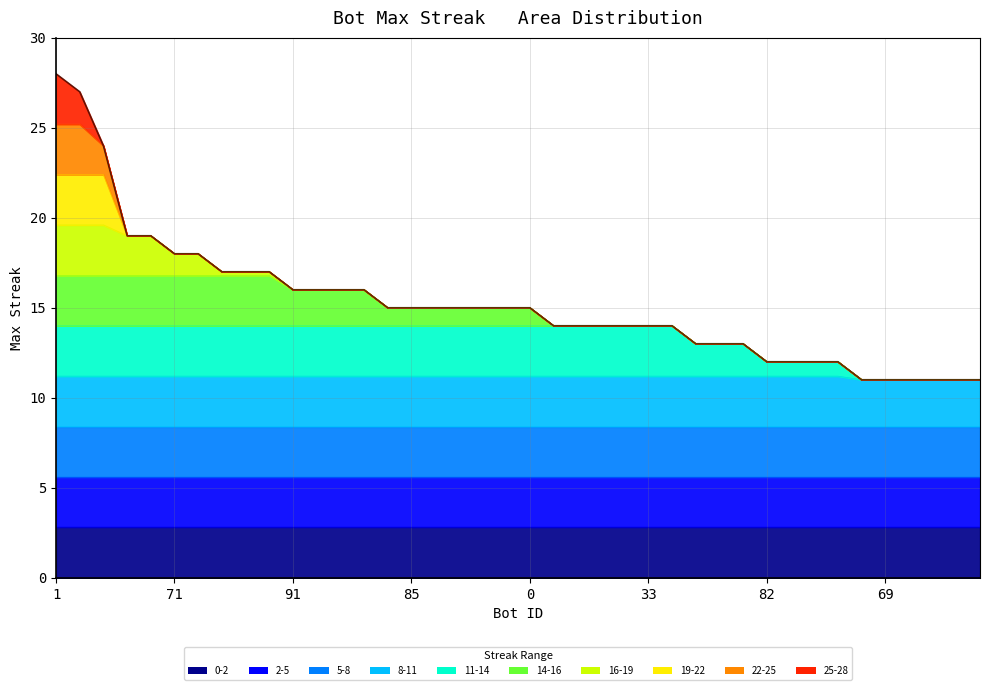

Reading left to right, transcribe all the data shown in this chart.

1=28	24=27	27=24	43=19	37=19	71=18	44=18	107=17	75=17	12=17	91=16	78=16	48=16	9=16	105=15	85=15	26=15	14=15	11=15	2=15	0=15	103=14	100=14	68=14	38=14	33=14	13=14	89=13	86=13	7=13	82=12	73=12	64=12	39=12	95=11	69=11	61=11	53=11	32=11	23=11